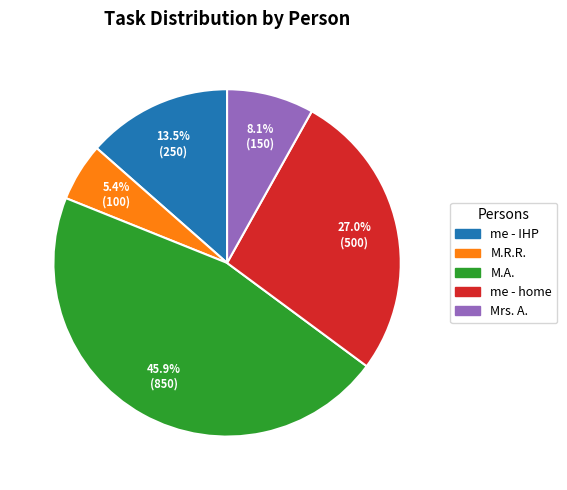

How many segments does this pie chart have?

5